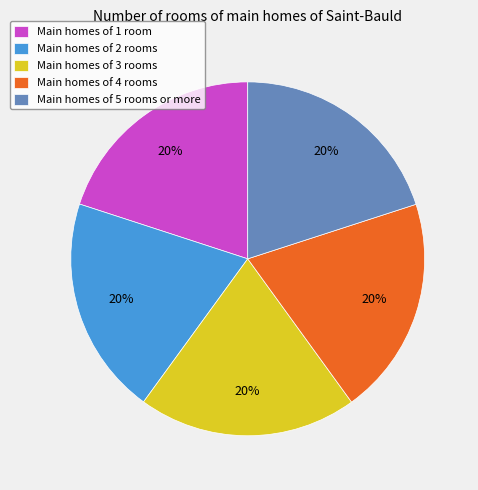

What is the ratio of the value at Main homes of 2 rooms to the value at Main homes of 5 rooms or more?

1.0